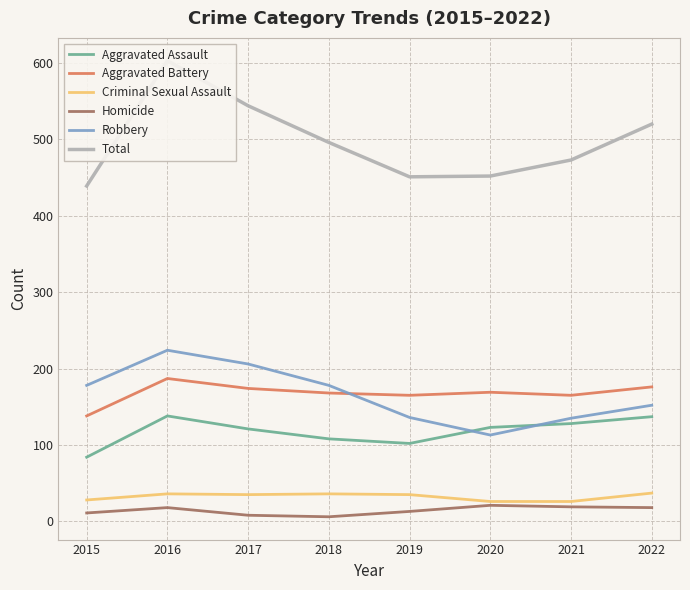

At which label does Aggravated Assault reach its minimum?

2015